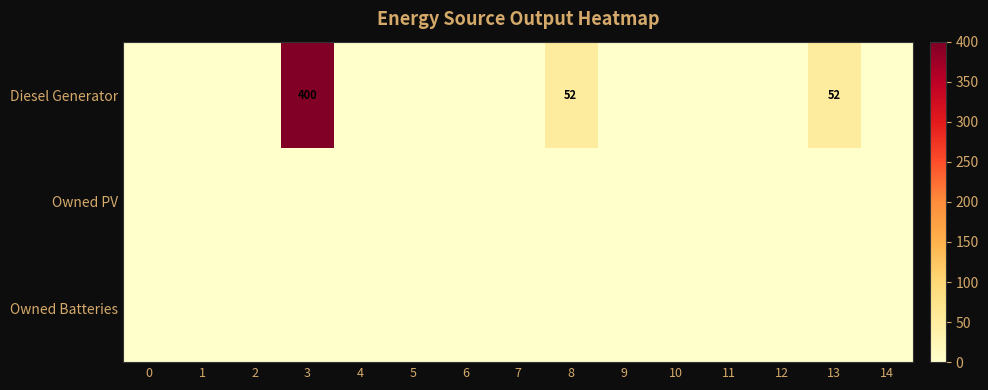

Is it true that Owned Batteries equals 0 at 8?

True